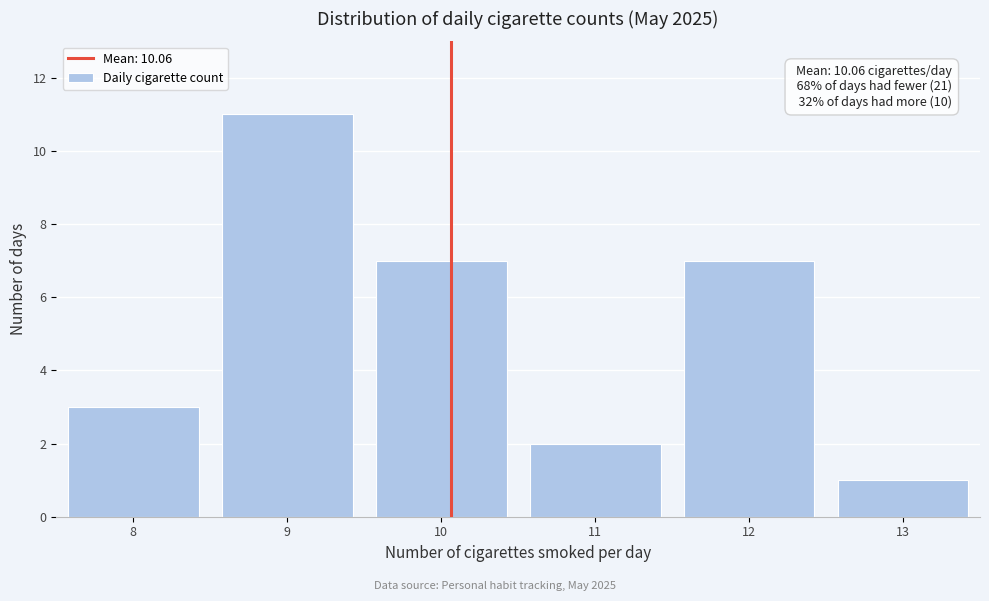

Which range on the x-axis has the tallest bar?

8.5 to 9.5